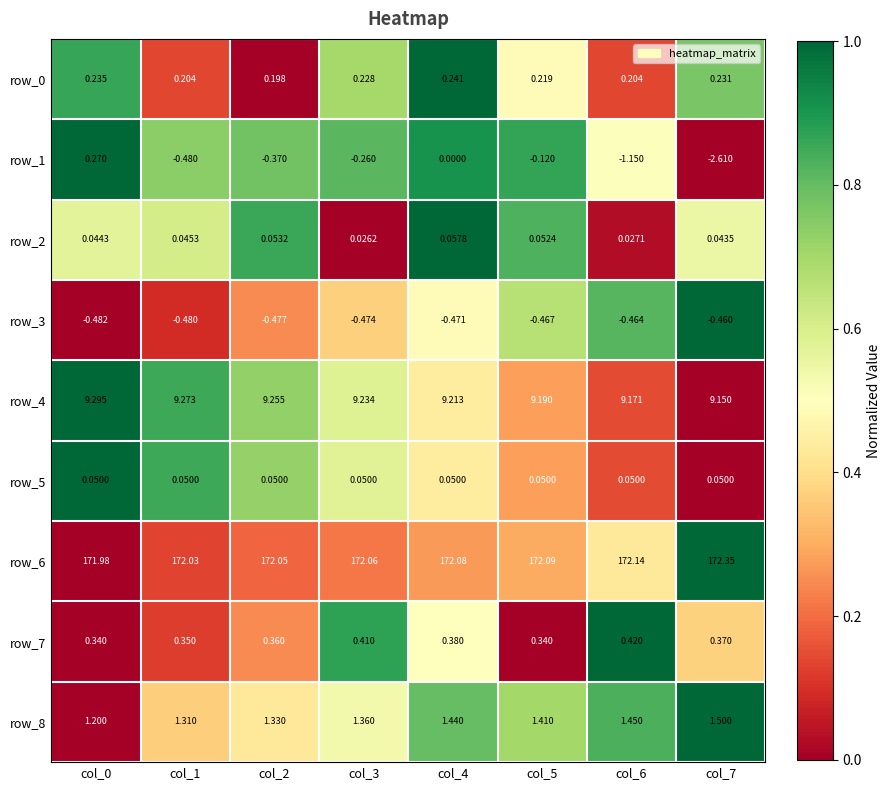

Which series has the largest total across all categories?

row_6